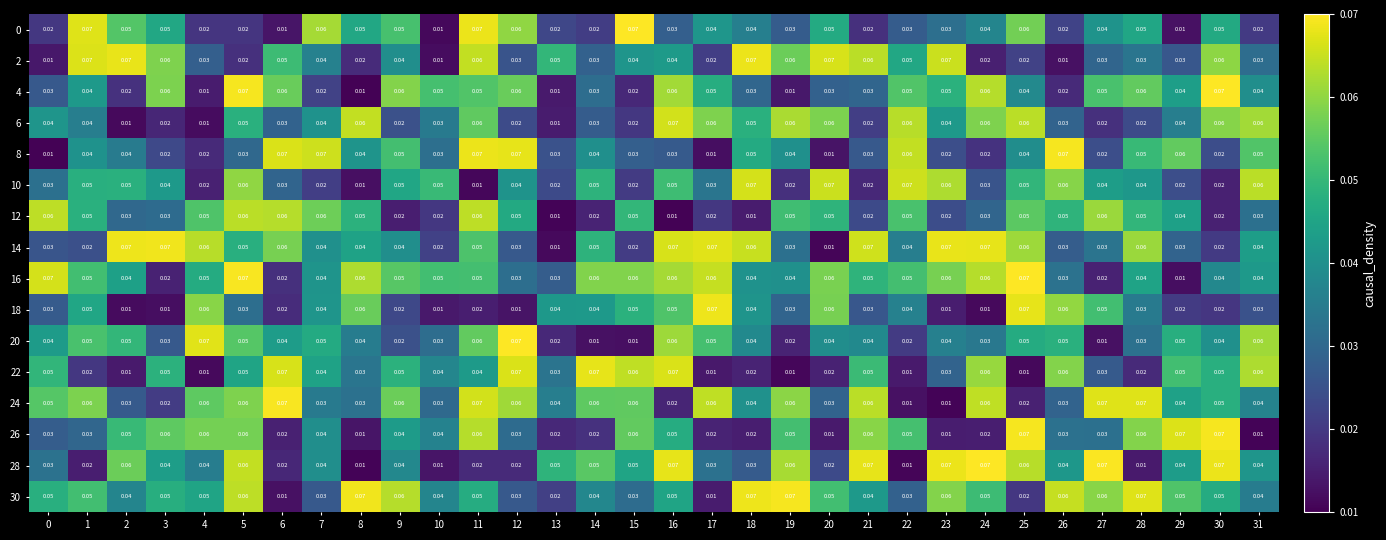

What is the maximum value shown in the chart?

0.1